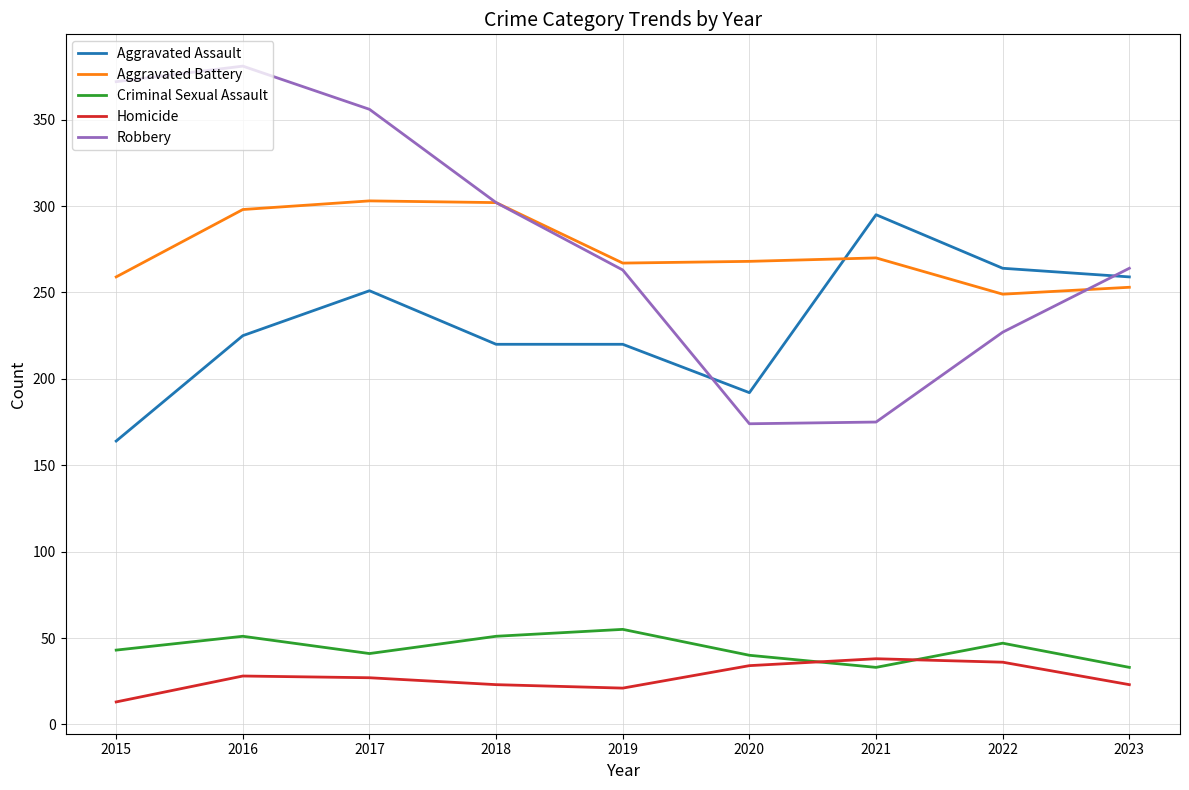

At which label is Aggravated Assault closest to 229?

2016